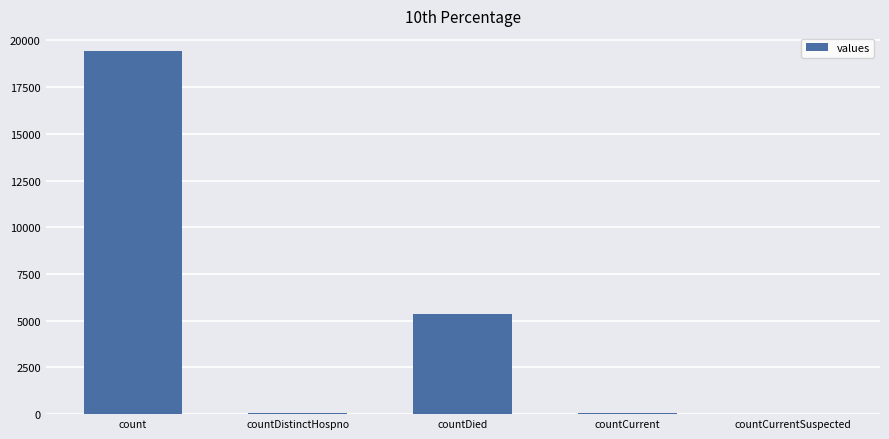

What is the maximum value shown in the chart?

19420